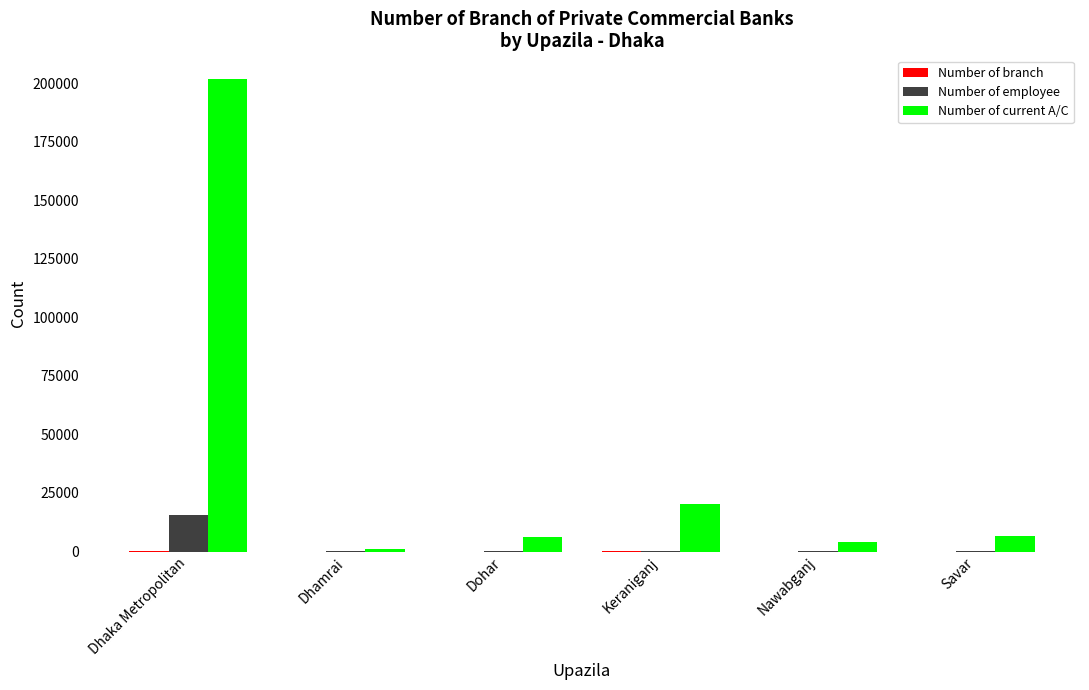

How many groups of bars are there?

6